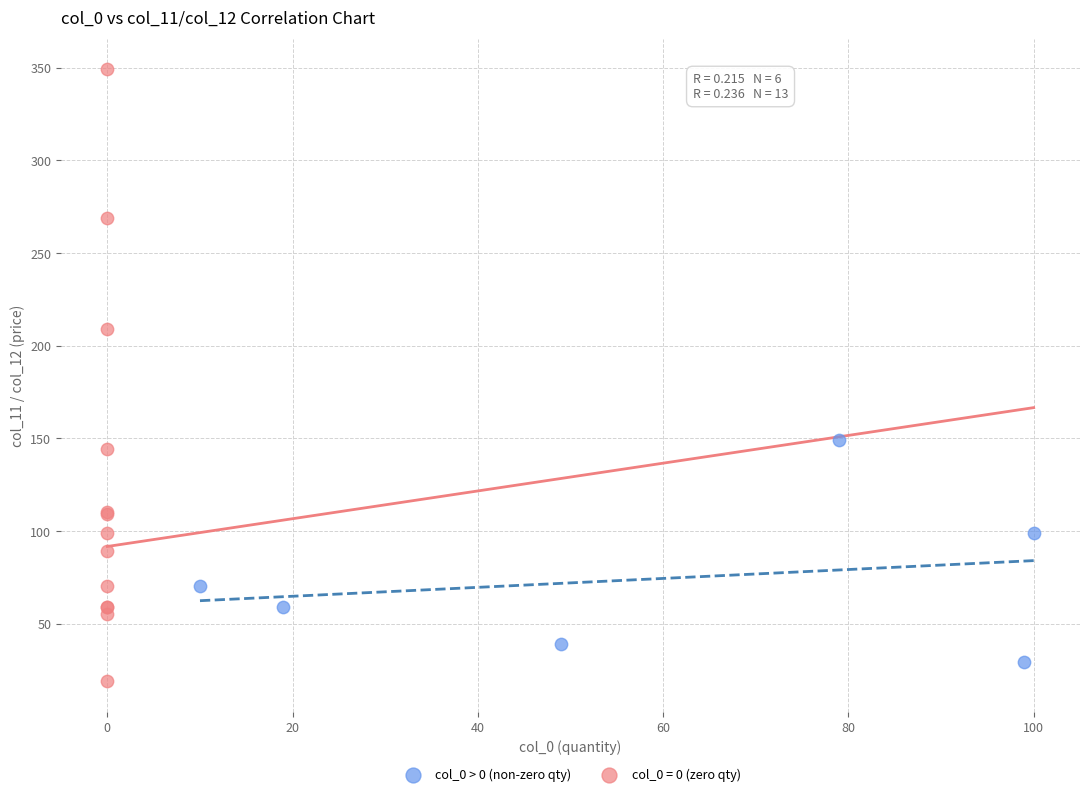

Which series reaches the maximum Y coordinate?

col_0 = 0 (zero qty)